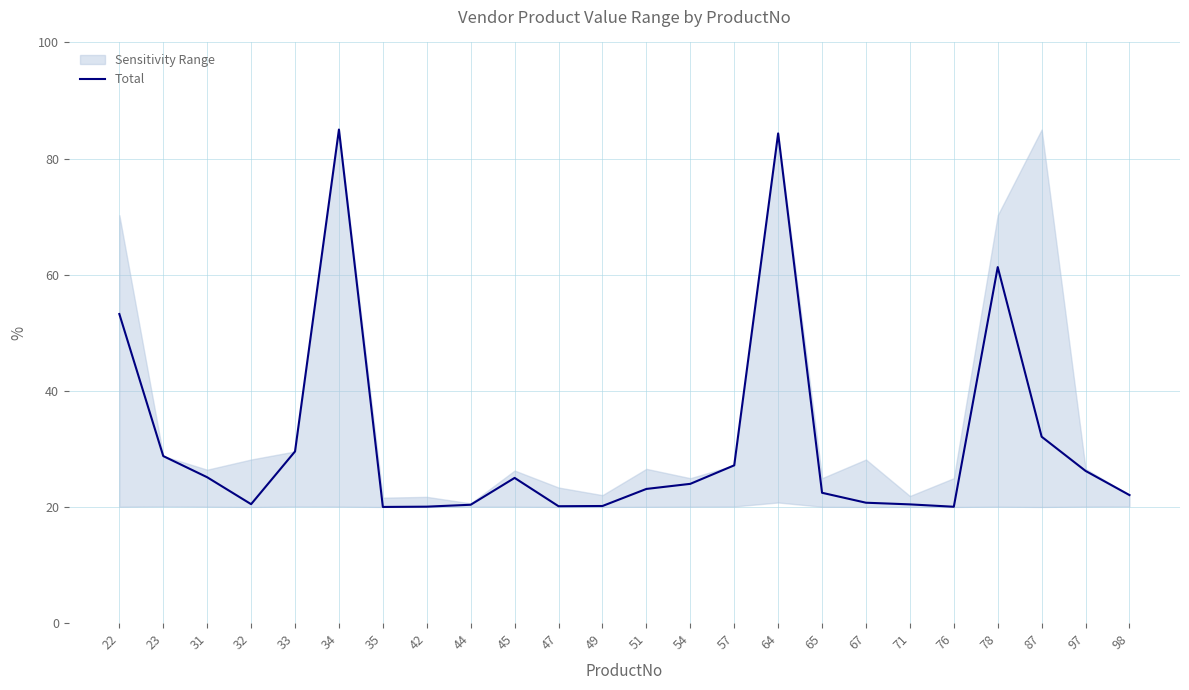

Does the chart have visible grid lines?

Yes